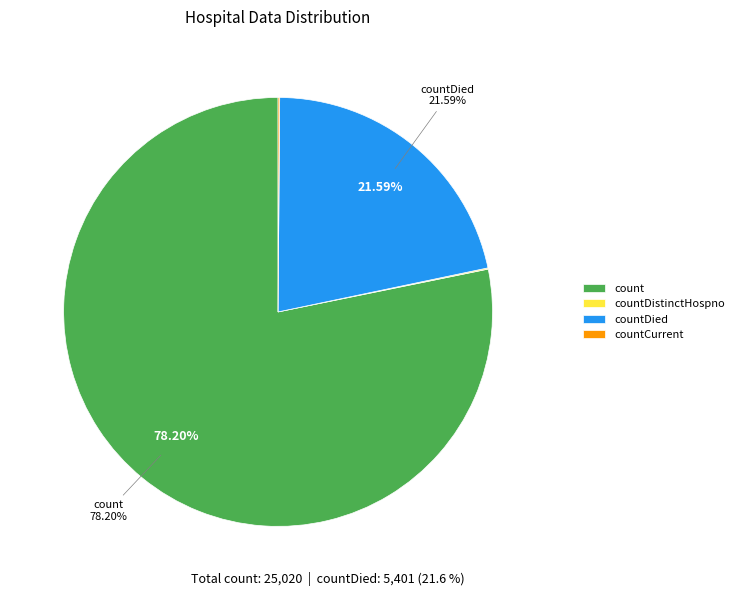

What is the majority slice?

count